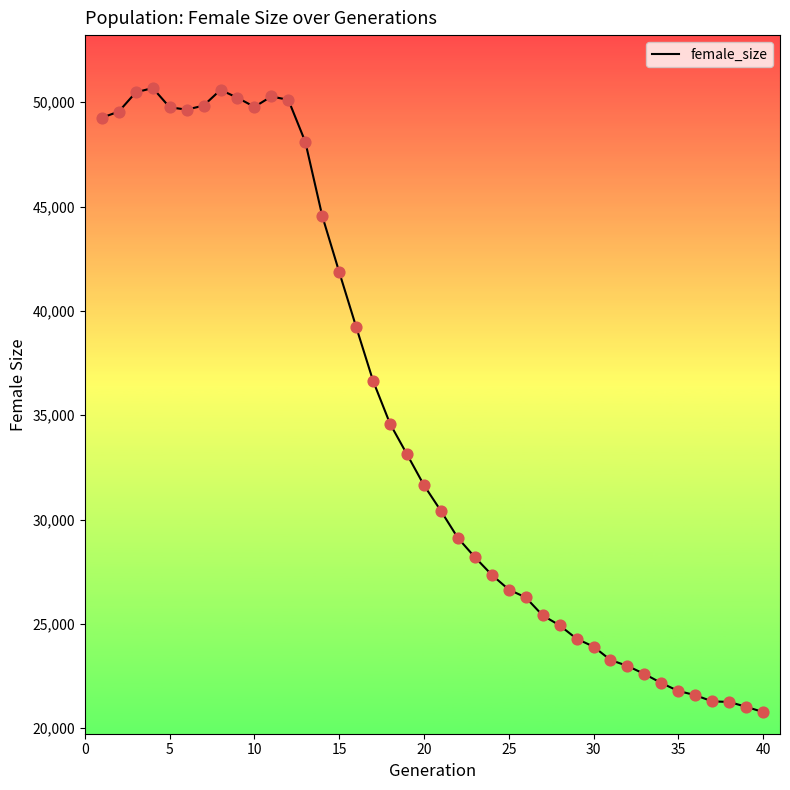

What is the smallest value displayed?

20776